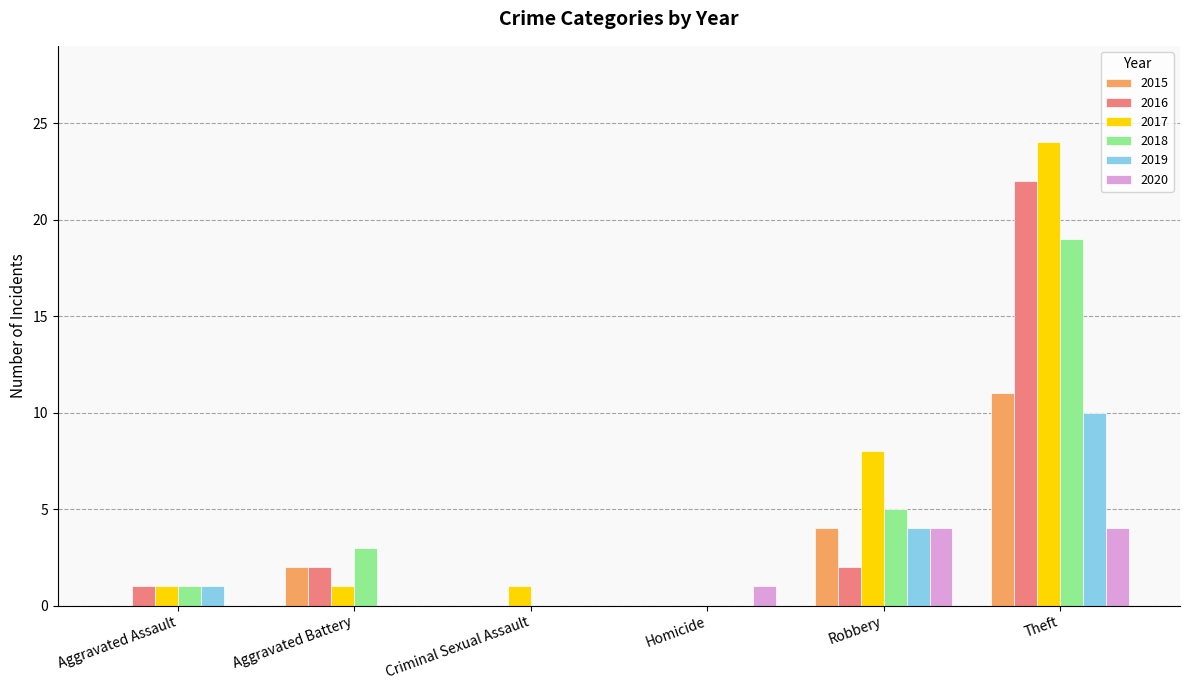

What is the total value across all series at Aggravated Assault?

4